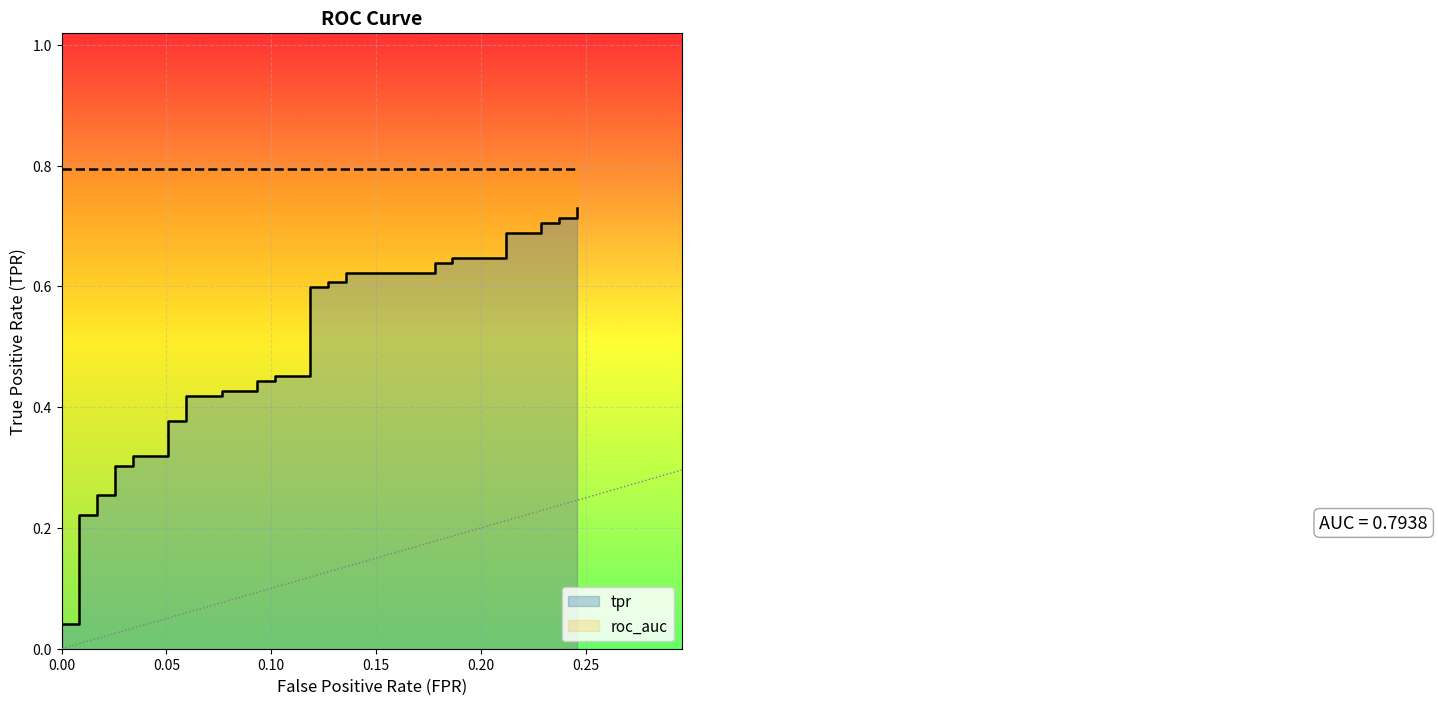

What is the average value?

0.4